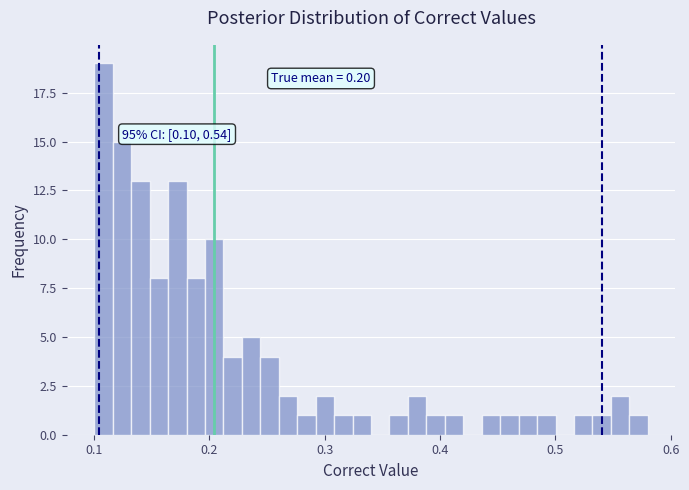

Around what value on the x-axis is the tallest bar? Give the approximate position of its centre, as read against the axis.

0.11